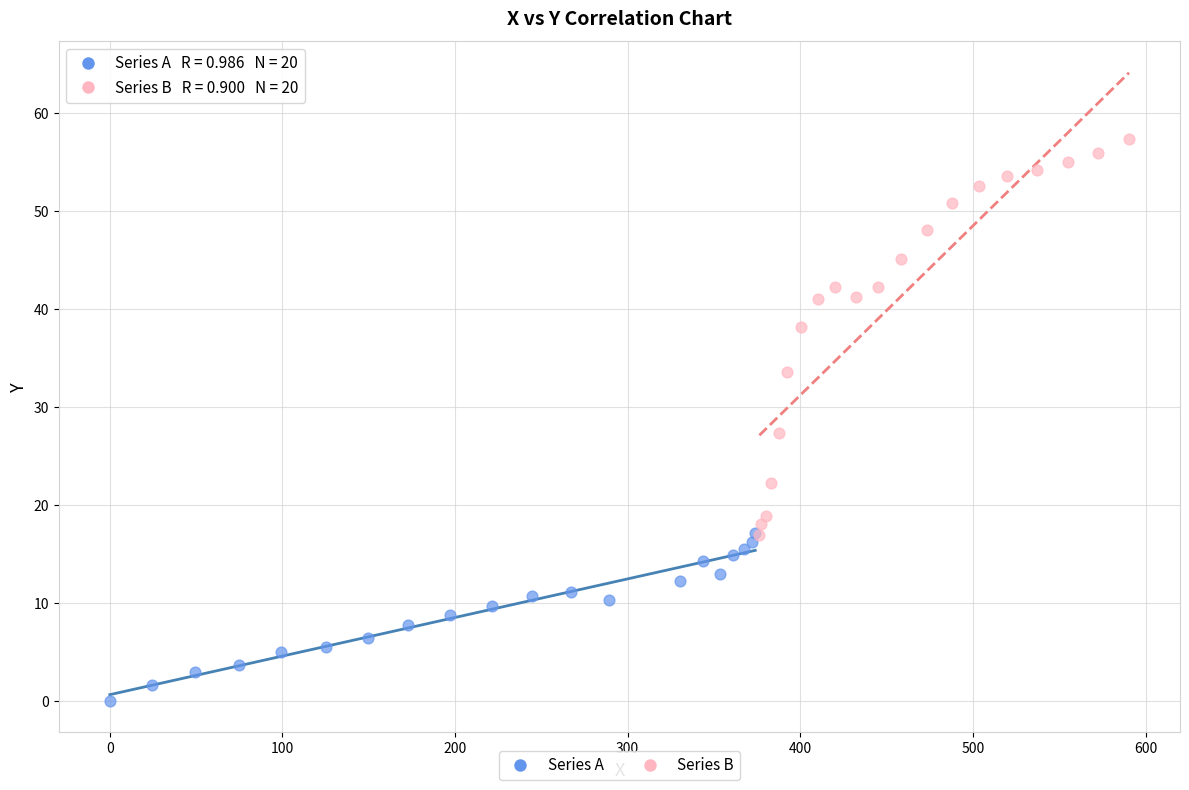

Which series contains the lowest Y value?

Series A